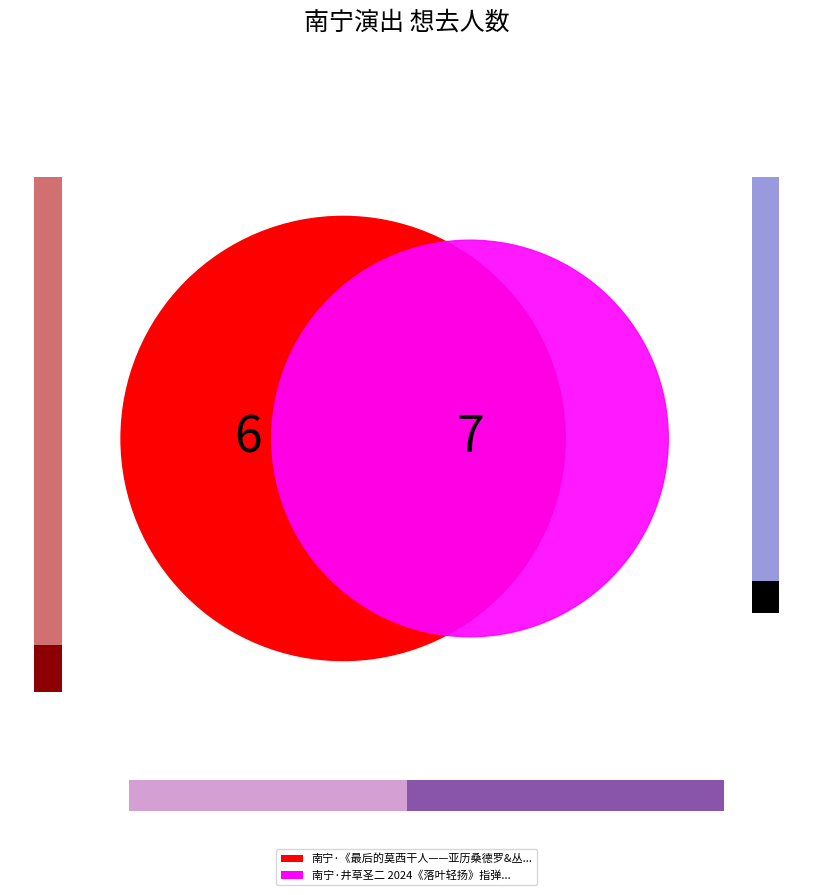

Which category has the biggest portion of the pie?

南宁·井草圣二 2024《落叶轻扬》指弹吉他音乐会